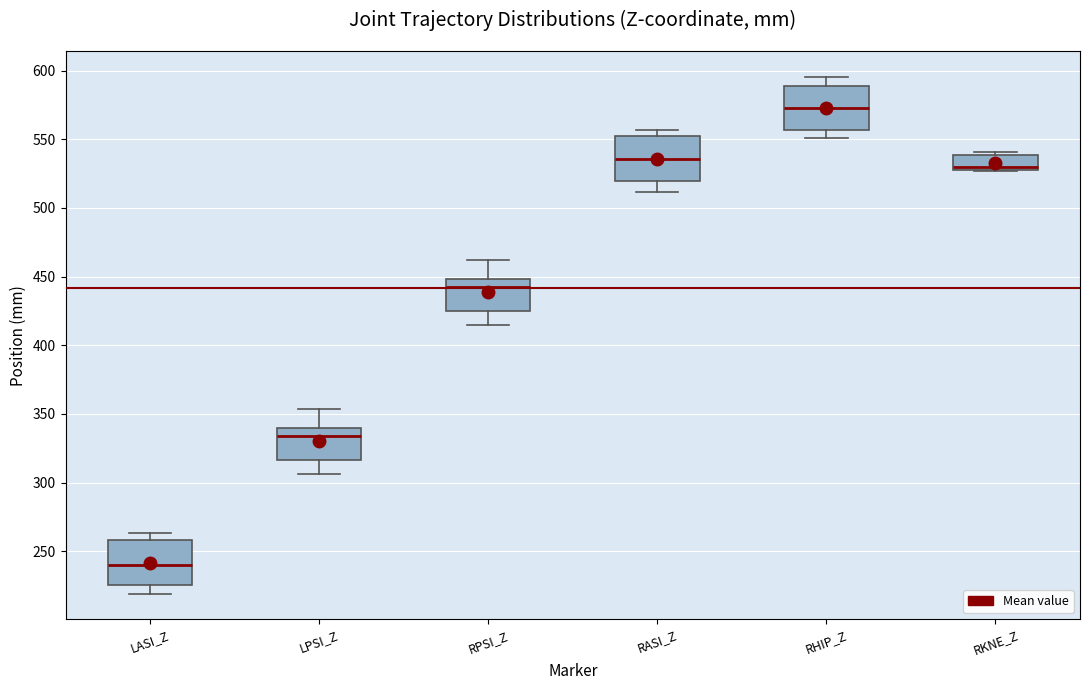

Reading left to right, transcribe this box plot: for each box, give where its median line is, the range the box spans, and where its two whiskers end, as read against the y-axis. The values are not printed on the chart, so give them approximately, as read against the axis.

LASI_Z: median 240, box 225 to 260, whiskers 220 to 265
LPSI_Z: median 335, box 315 to 340, whiskers 305 to 355
RPSI_Z: median 440, box 425 to 450, whiskers 415 to 460
RASI_Z: median 535, box 520 to 555, whiskers 510 to 555 (just above the box's upper edge)
RHIP_Z: median 575, box 555 to 590, whiskers 550 to 595
RKNE_Z: median 530 (just above the box's lower edge), box 530 to 540, whiskers 525 to 540 (just above the box's upper edge)